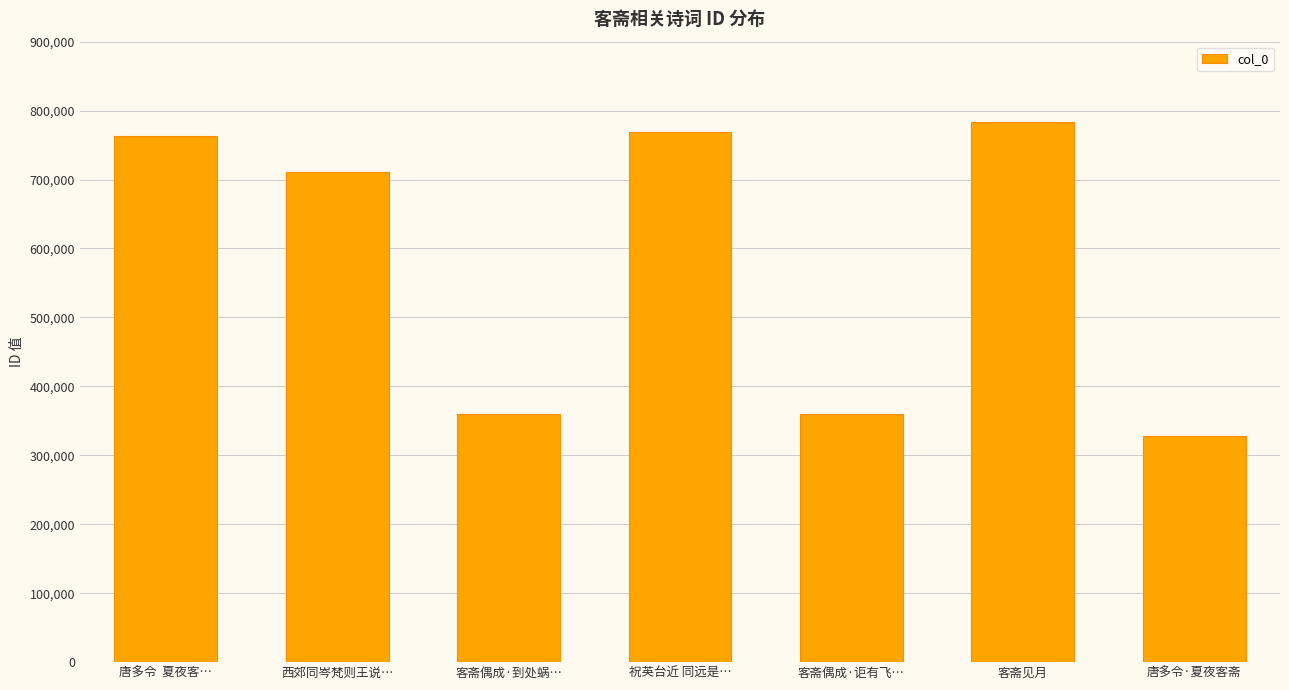

At which label is the value closest to 555572?

西郊同岑梵则王说…